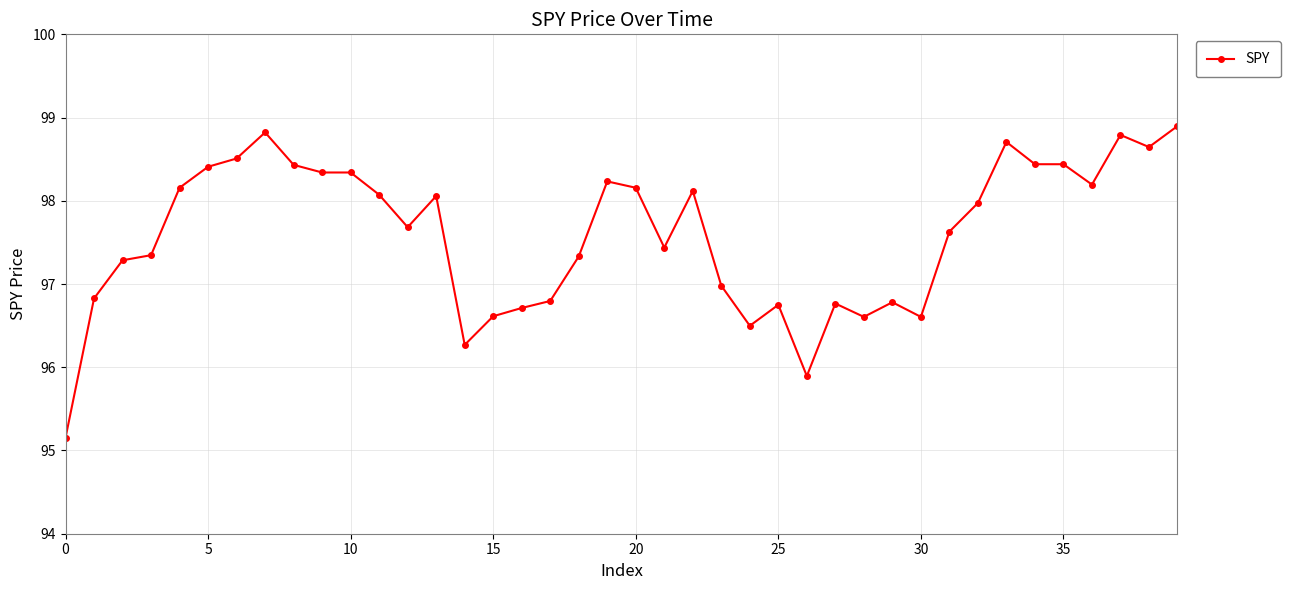

Does the chart have visible grid lines?

Yes